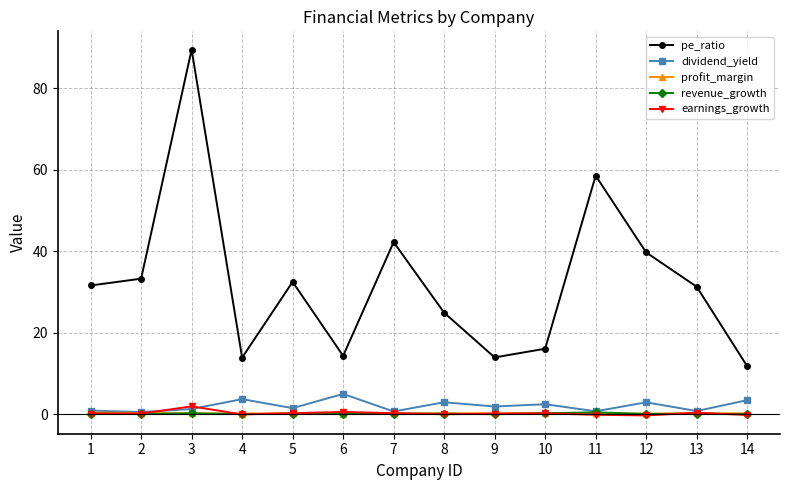

Is it true that pe_ratio equals 70.0 at 12?

False